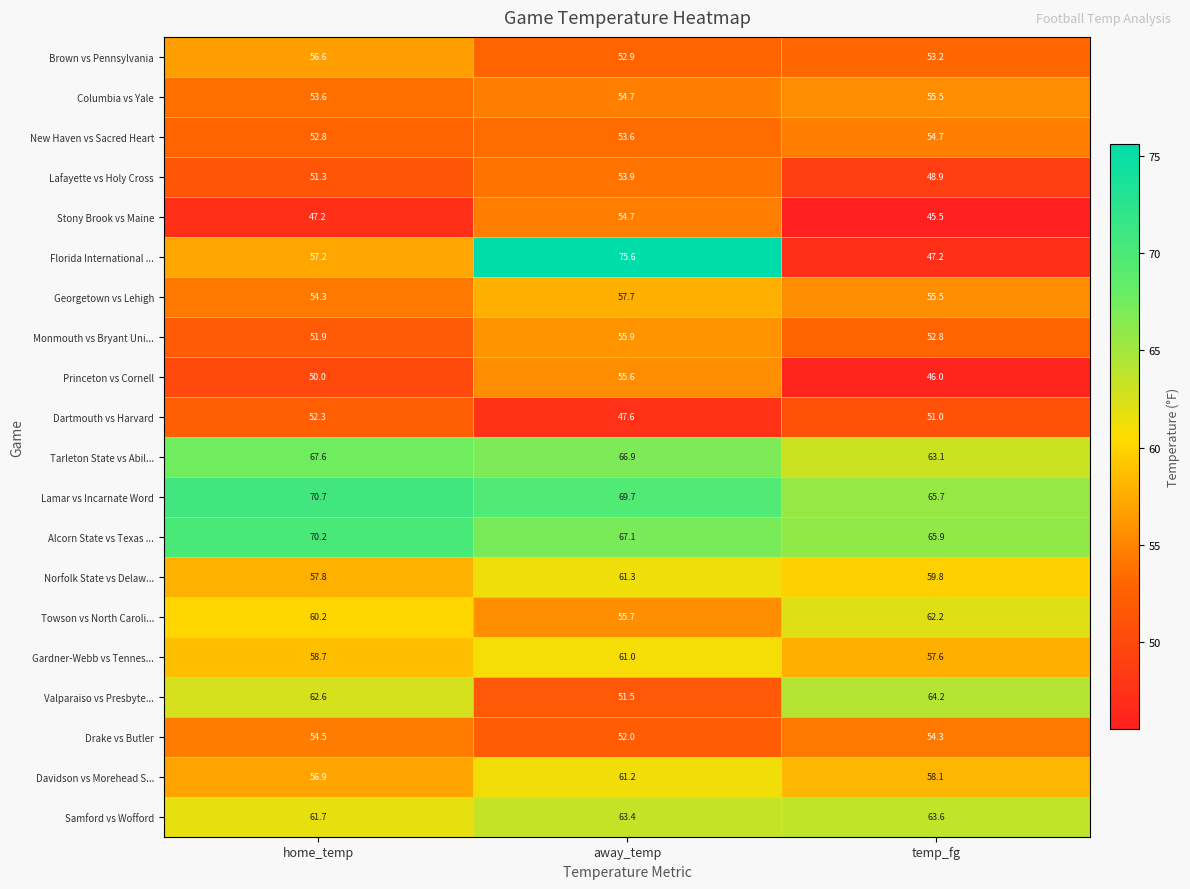

What is the difference between the Monmouth vs Bryant Uni... values at away_temp and temp_fg?

3.1